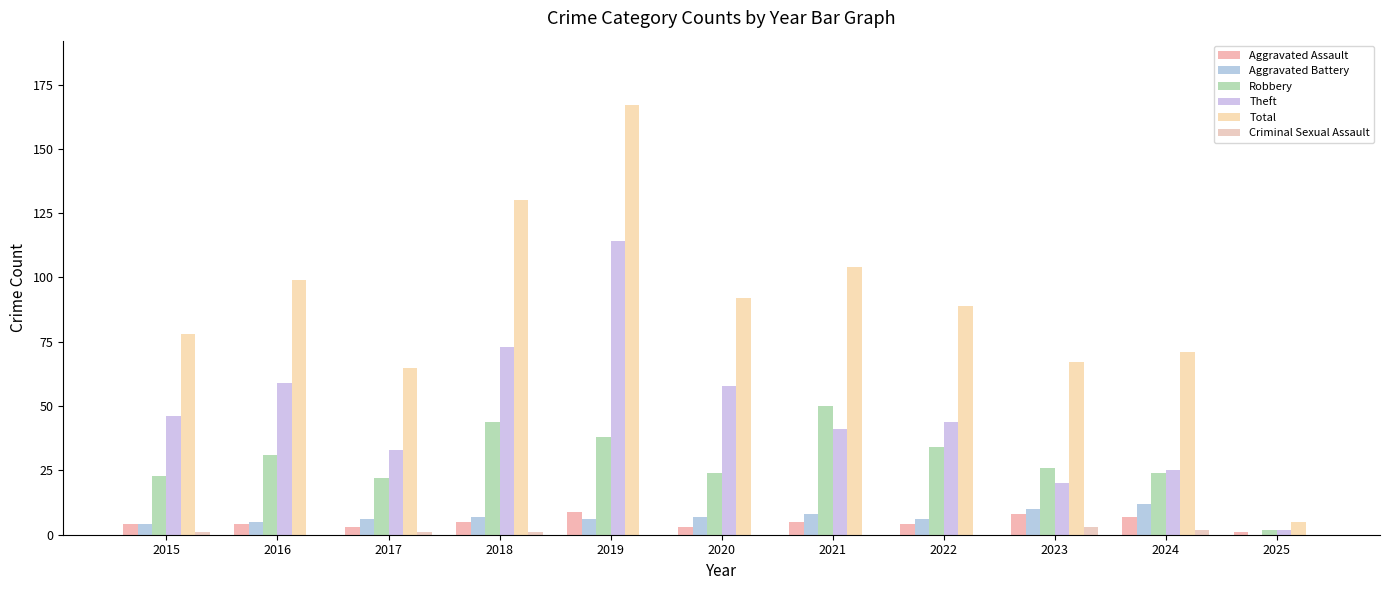

At 2017, list the series in order from largest to smallest.

Total, Theft, Robbery, Aggravated Battery, Aggravated Assault, Criminal Sexual Assault